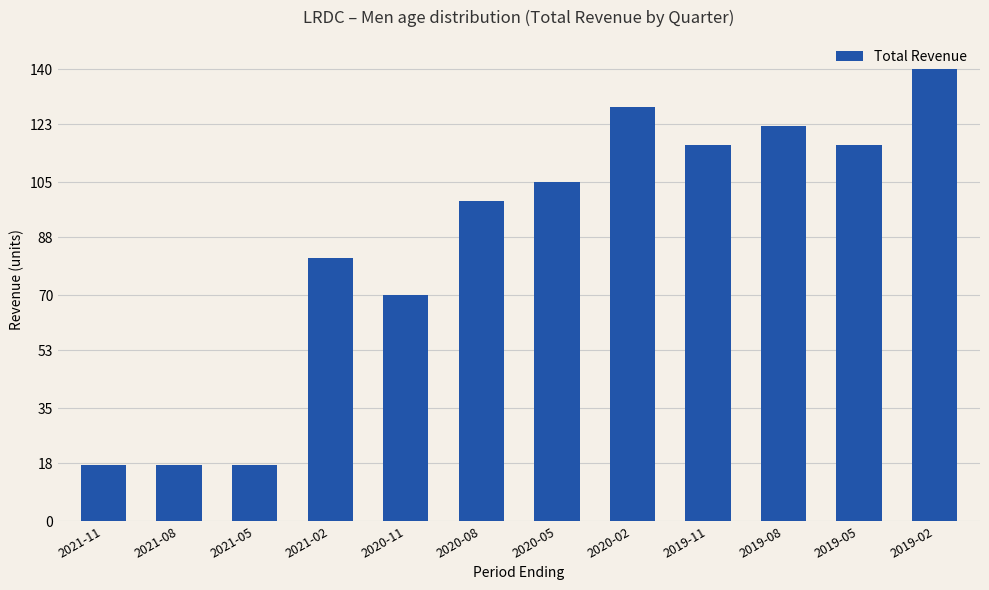

What is the smallest value displayed?

17.5